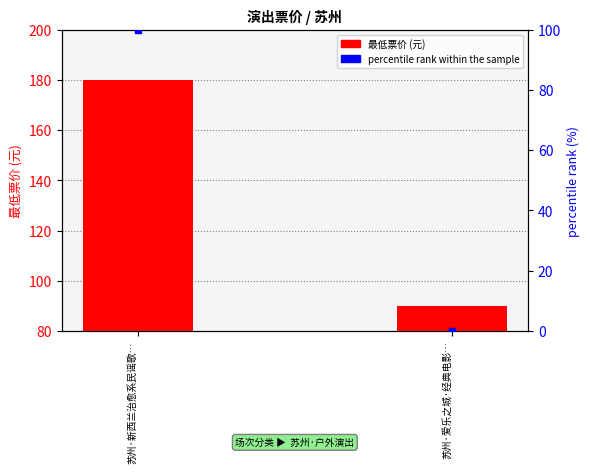

Which series contains the highest Y value?

最低票价 (元)